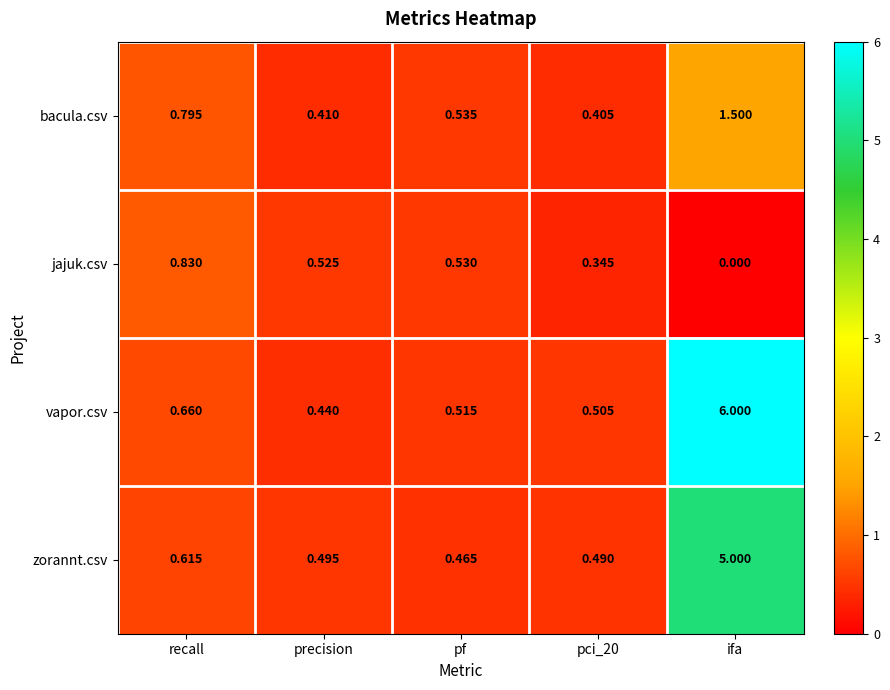

Which series has the widest spread of values?

vapor.csv